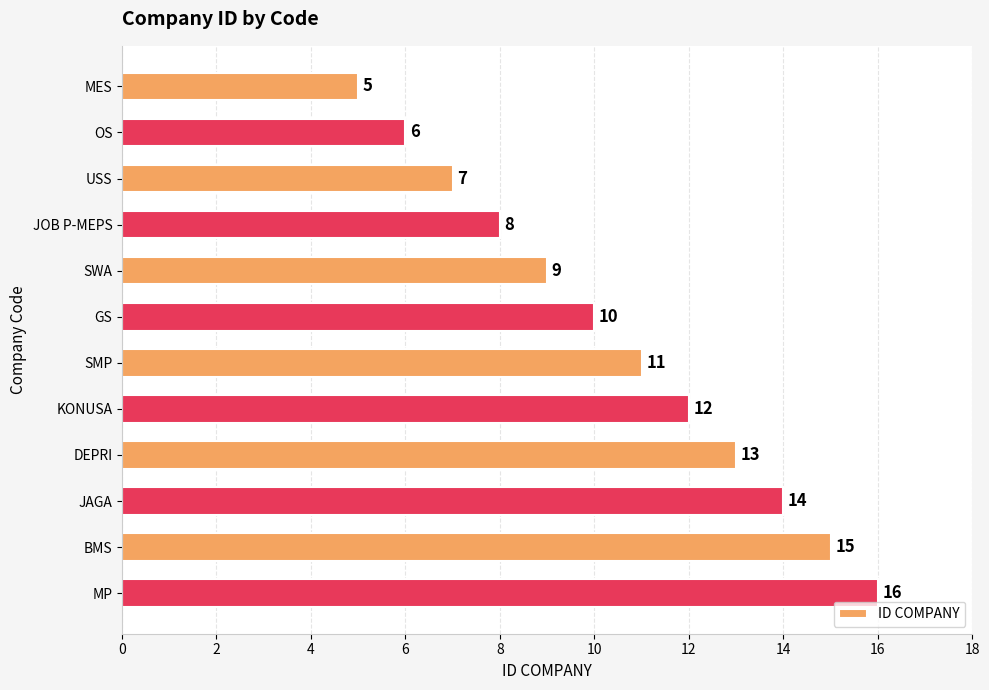

What is the change in value from OS to JOB P-MEPS?

+2